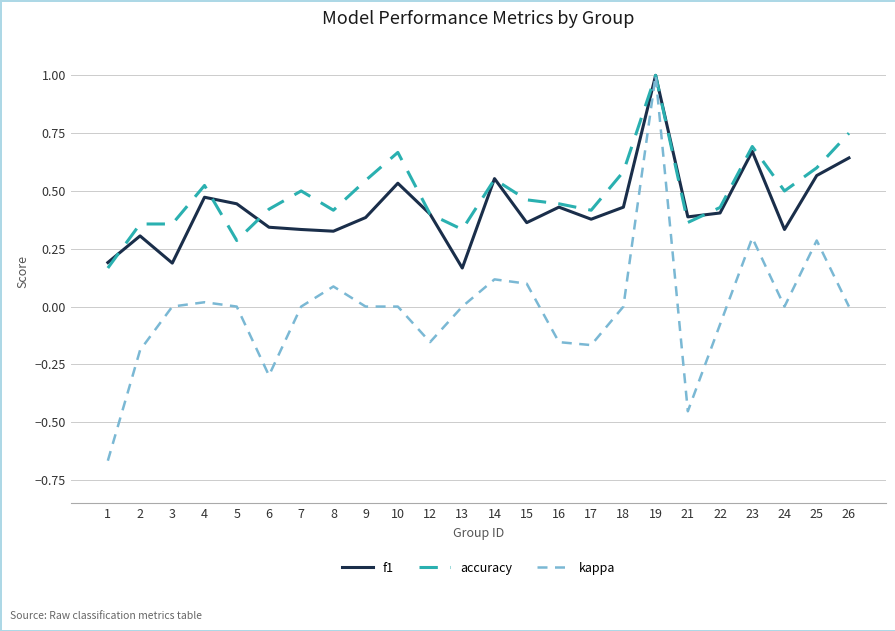

Which series changed the most between 9 and 21?

kappa